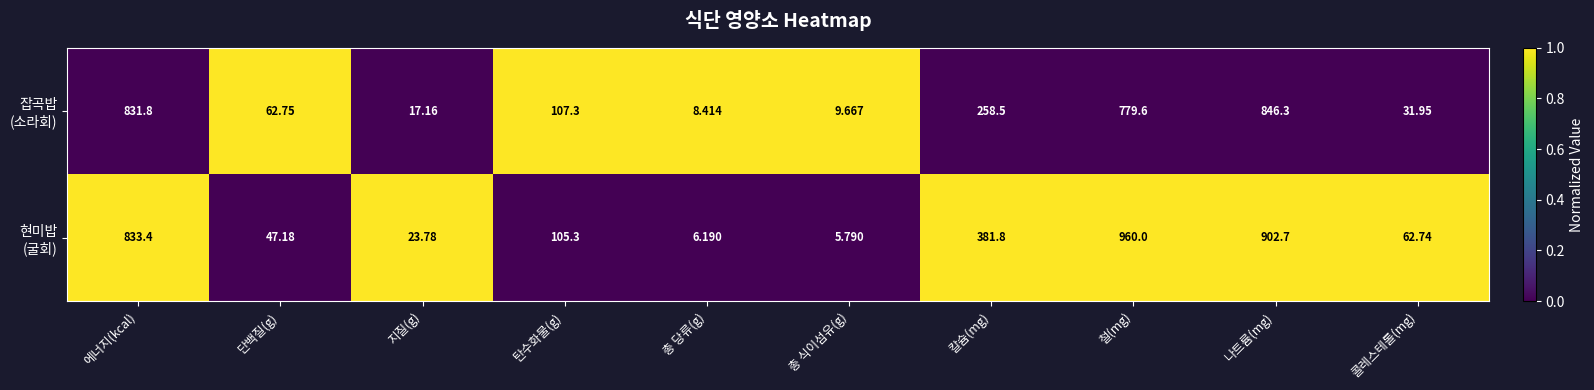

Which category has the lowest value across all series?

총 식이섬유(g)